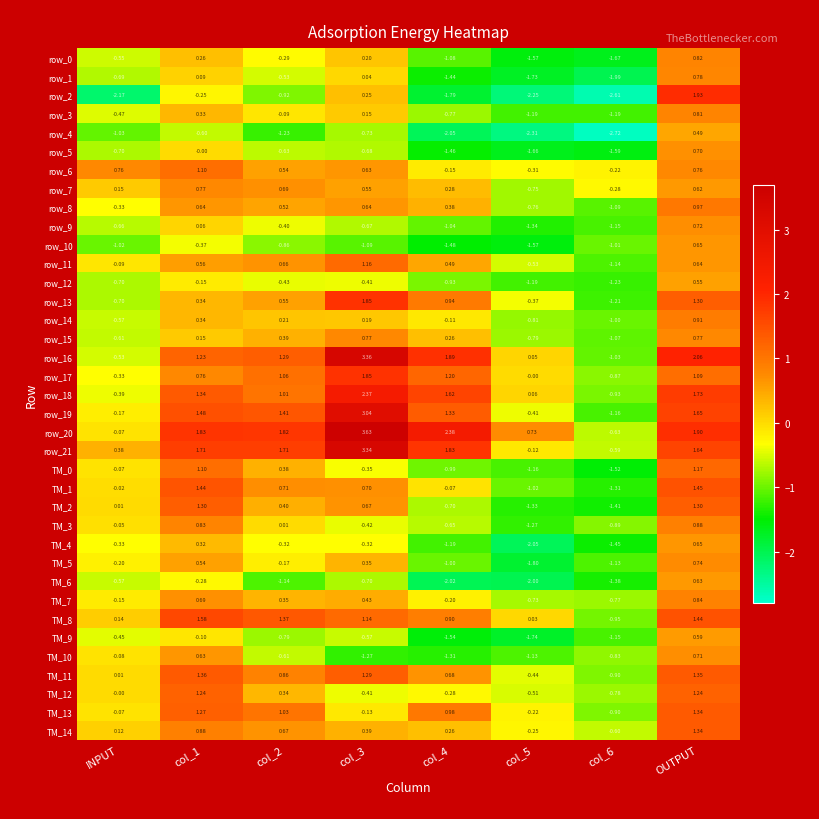

How many data points in TM_1 are above 0?

4